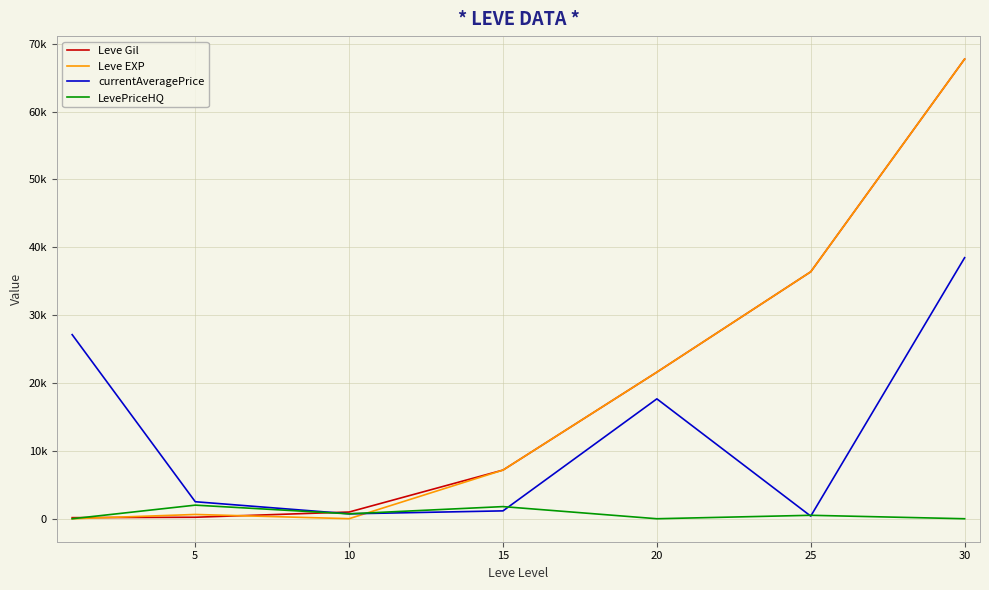

After their last crossing, which series has the higher values: currentAveragePrice or Leve Gil?

Leve Gil